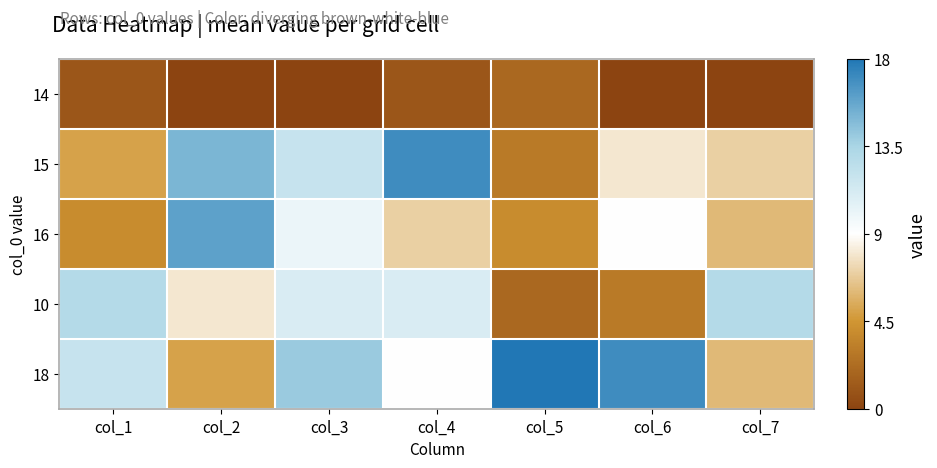

What is the difference between the highest and lowest values at col_2?

16